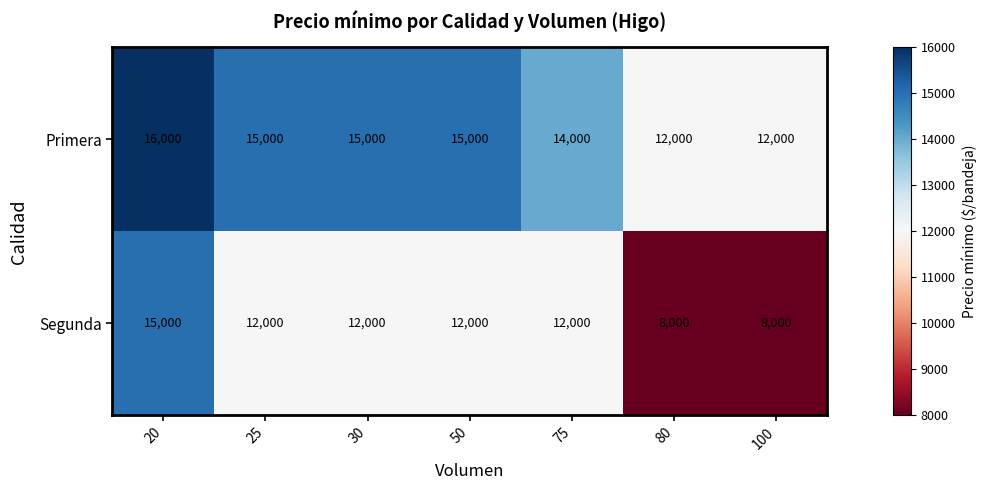

Is the value of Primera at 50 greater than the value of Segunda at 30?

Yes